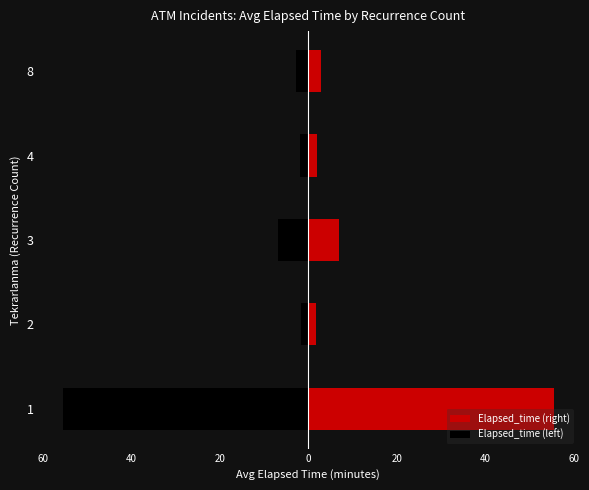

Is it true that Elapsed_time (left) equals -4.5 at 8?

False